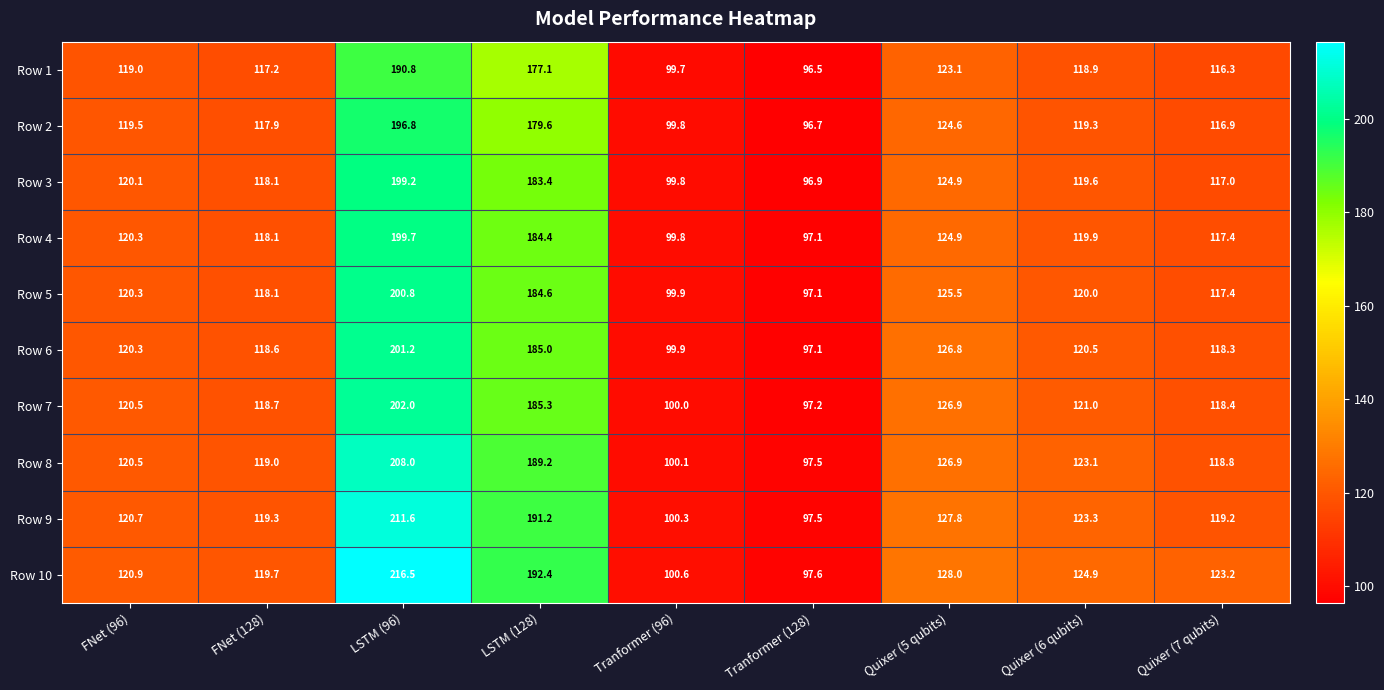

At which category is the sum across all series the highest?

LSTM (96)